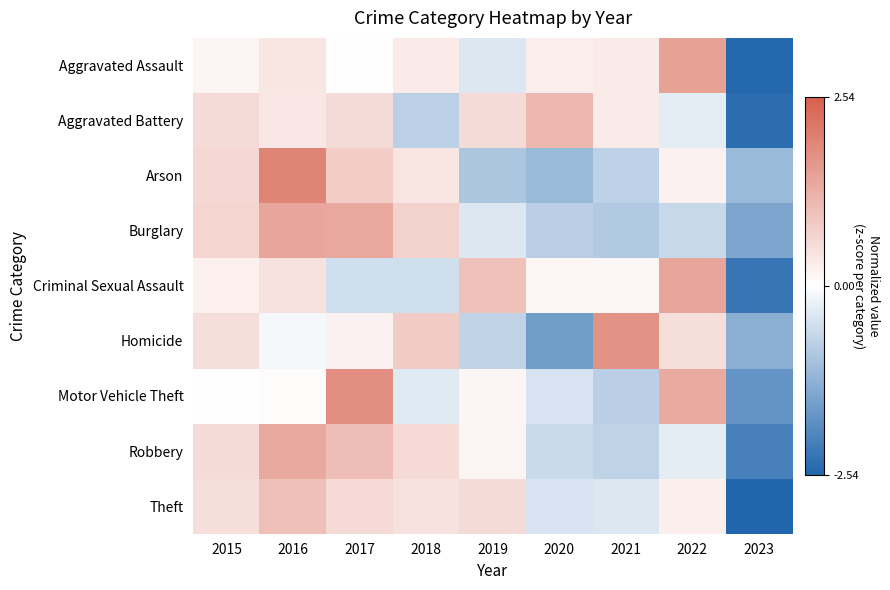

At how many categories does at least one series exceed 0?

8